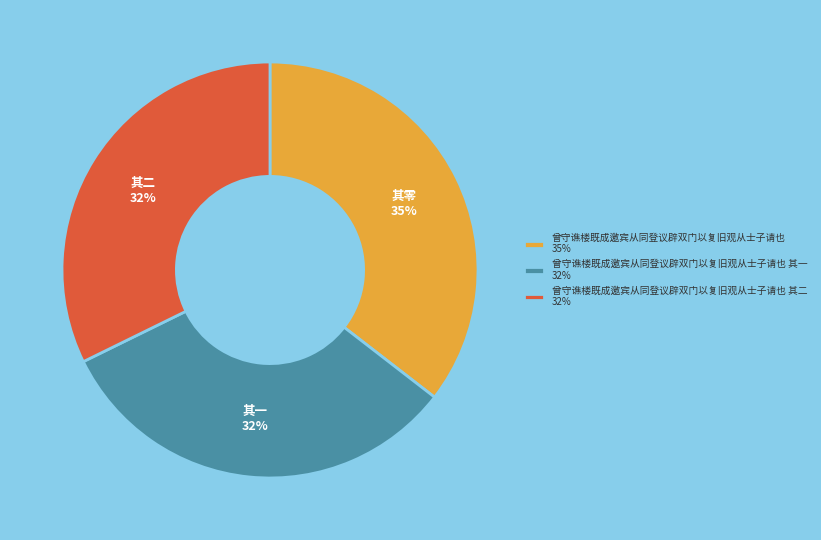

Is there a majority slice in this chart?

No